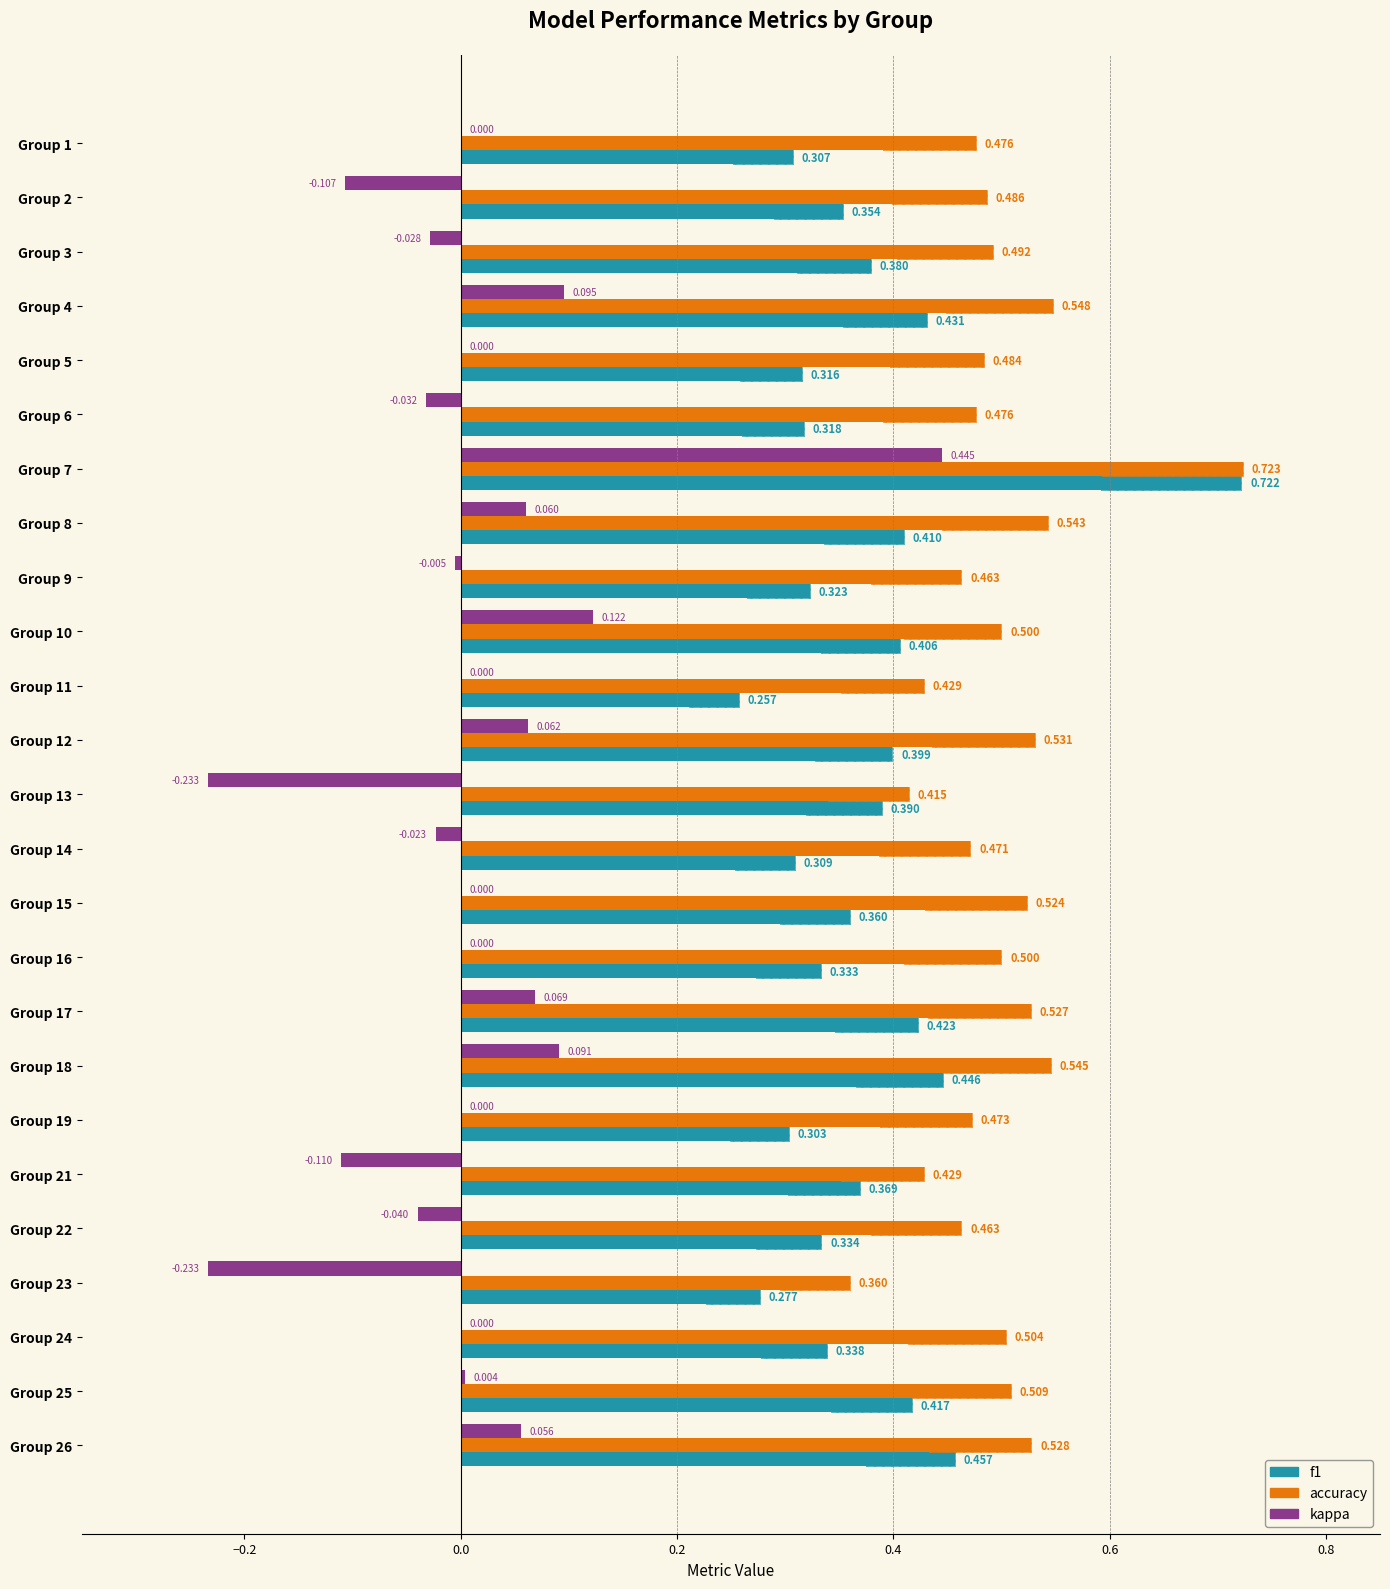

How many bars are there in total?

75